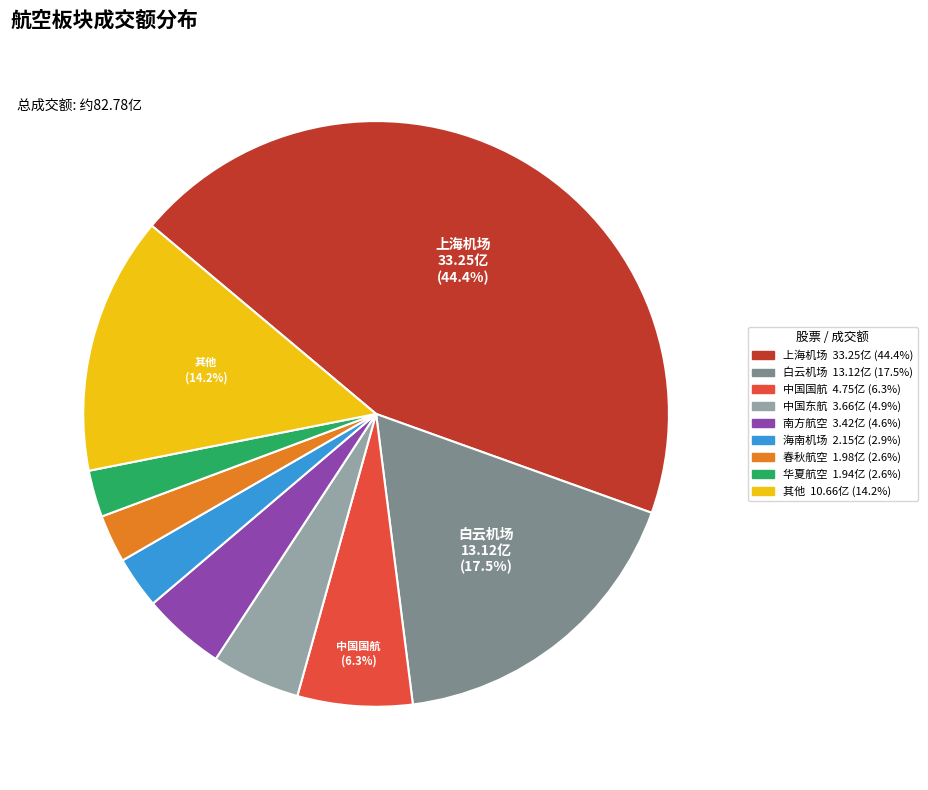

Is there a majority slice in this chart?

No